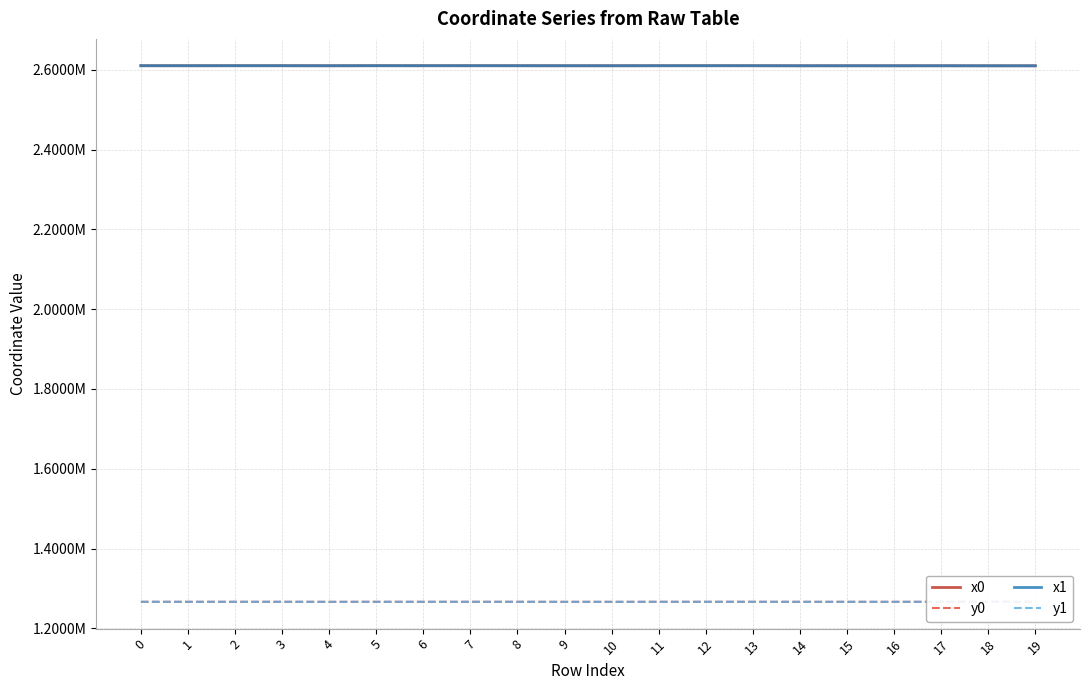

Between 10 and 14, which is larger?

10